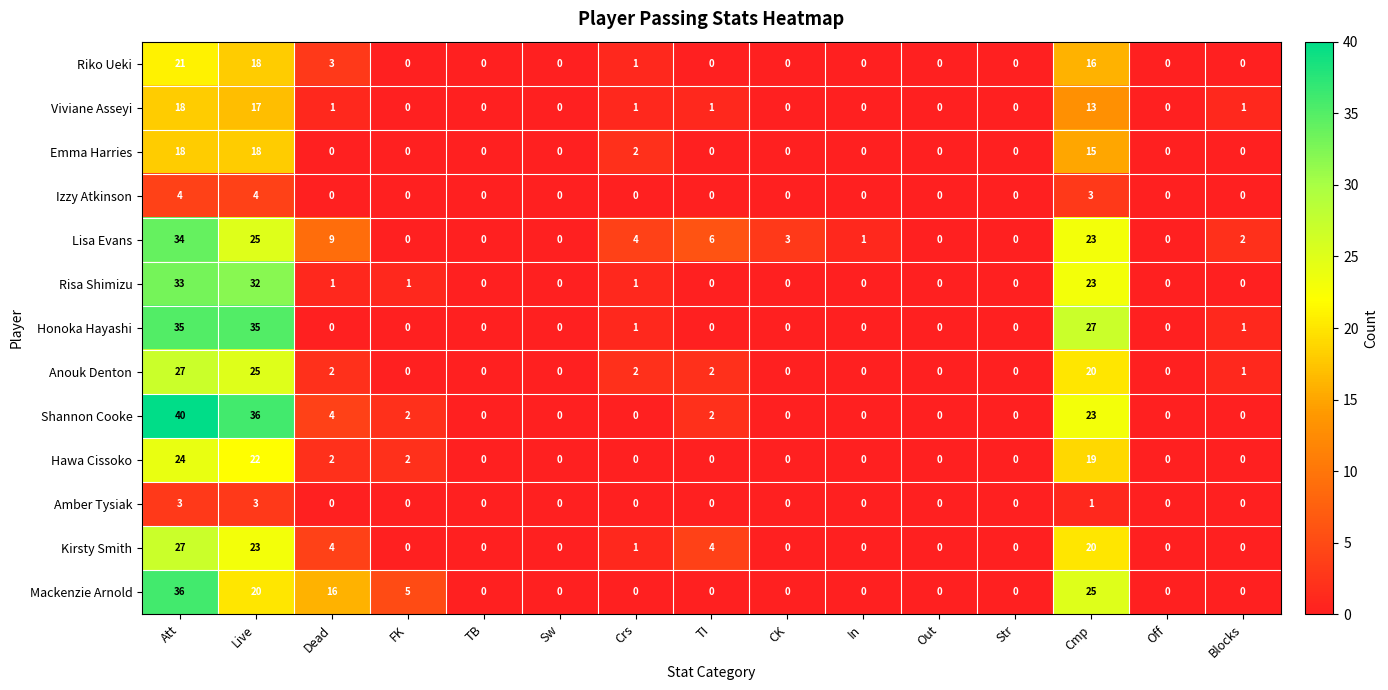

True or false: Viviane Asseyi has a value of 0 at CK.

True